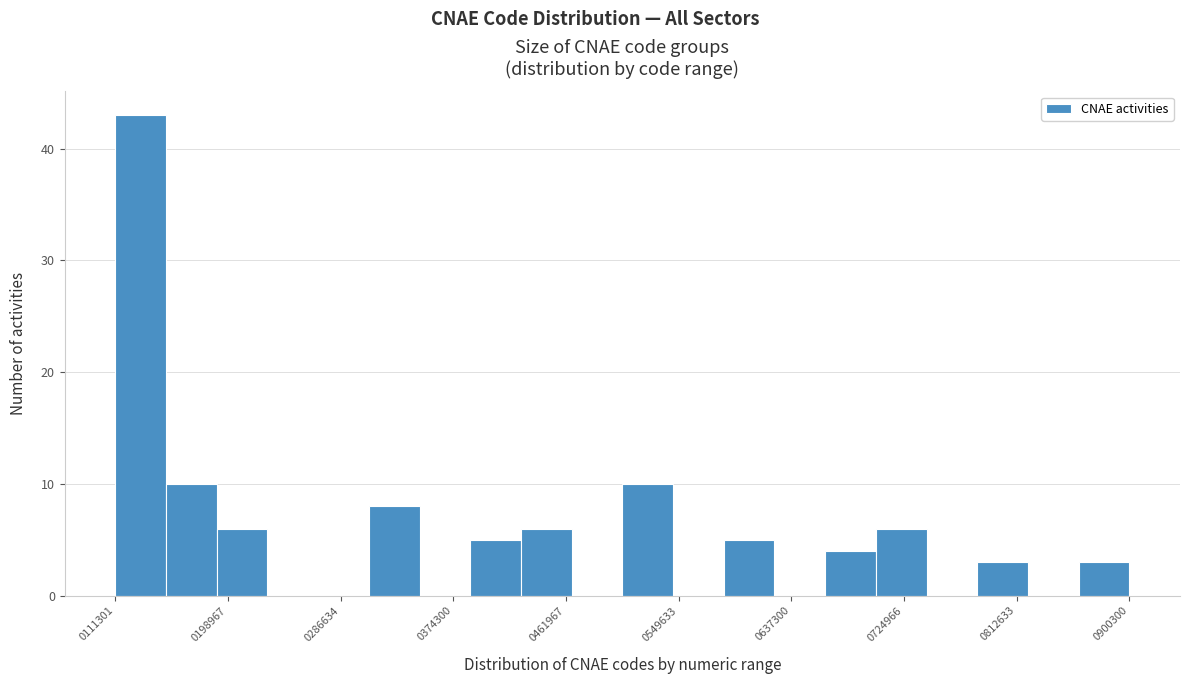

Around what value on the x-axis is the tallest bar? Give the approximate position of its centre, as read against the axis.

130000